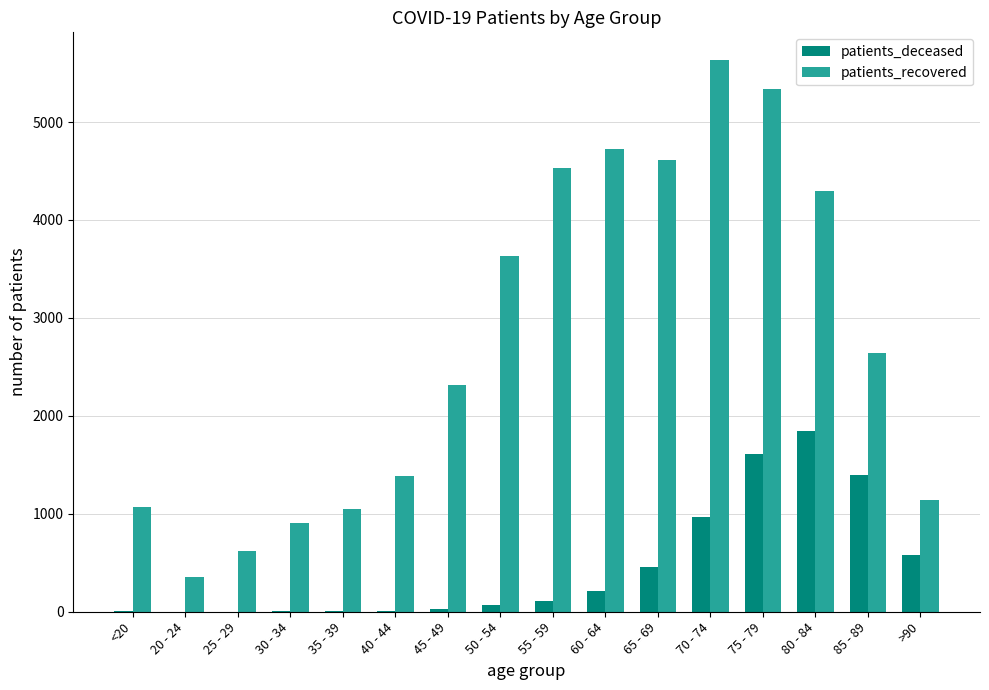

At which label is patients_recovered closest to 2995?

85 - 89